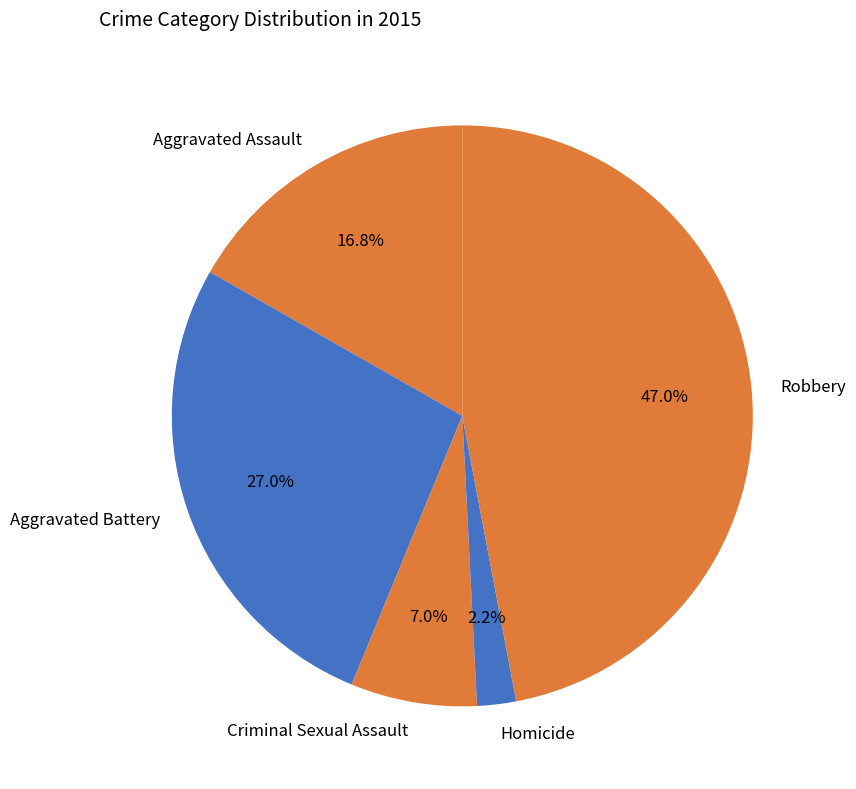

Rank the categories by value from lowest to highest.

Homicide, Criminal Sexual Assault, Aggravated Assault, Aggravated Battery, Robbery